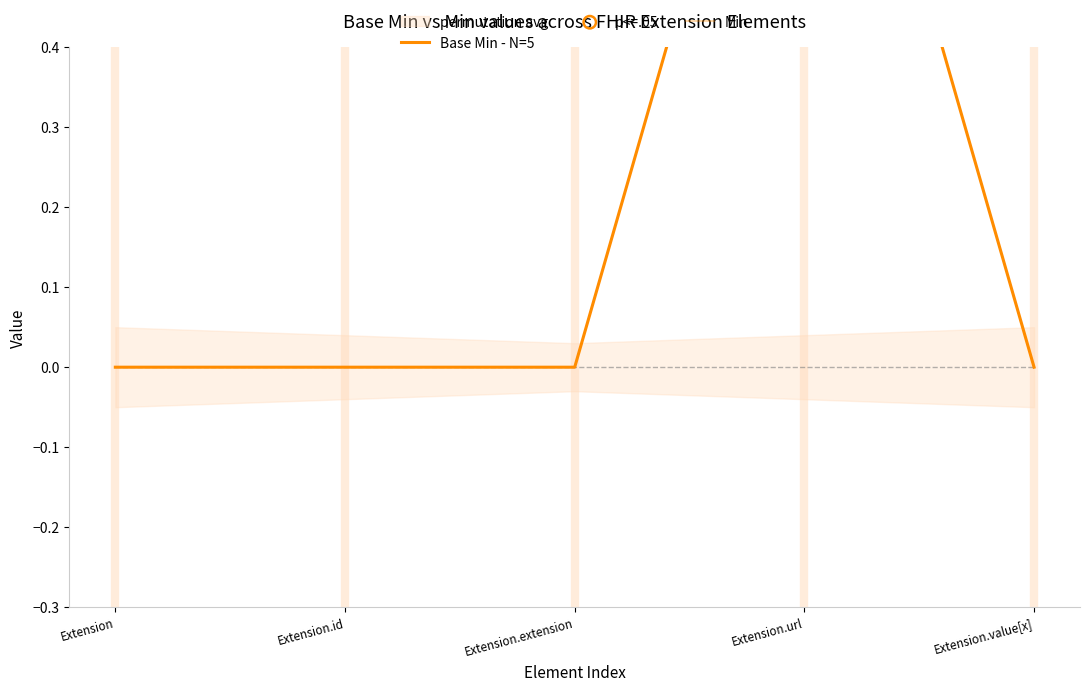

Which series contains the lowest Y value?

Base Min - N=5